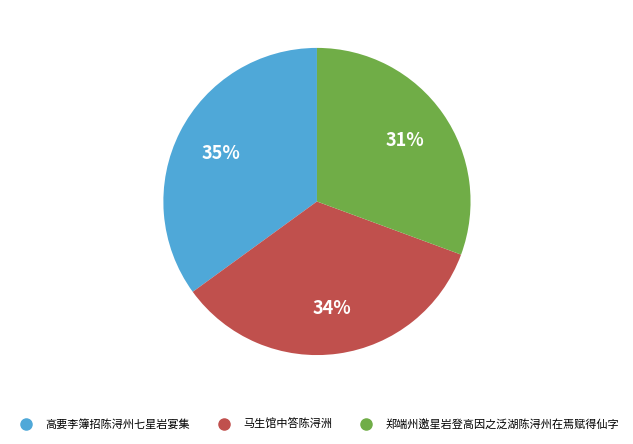

What is the largest slice in the pie chart?

高要李簿招陈浔州七星岩宴集